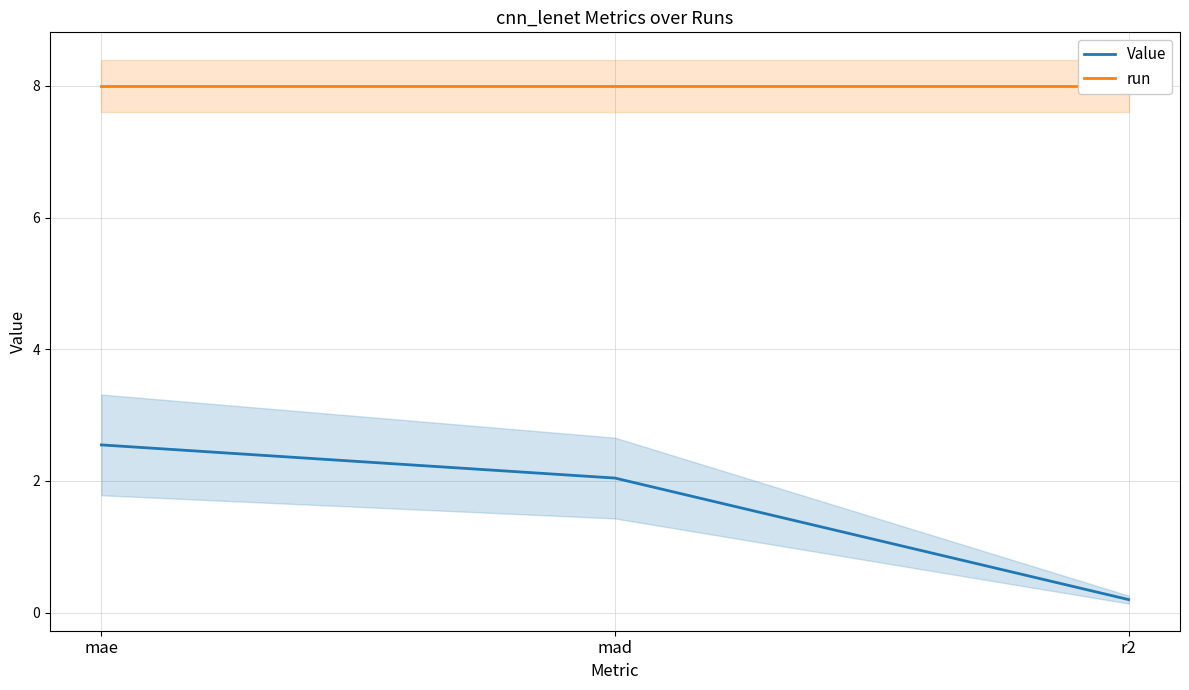

What is the difference between the highest and lowest values at mad?

6.0